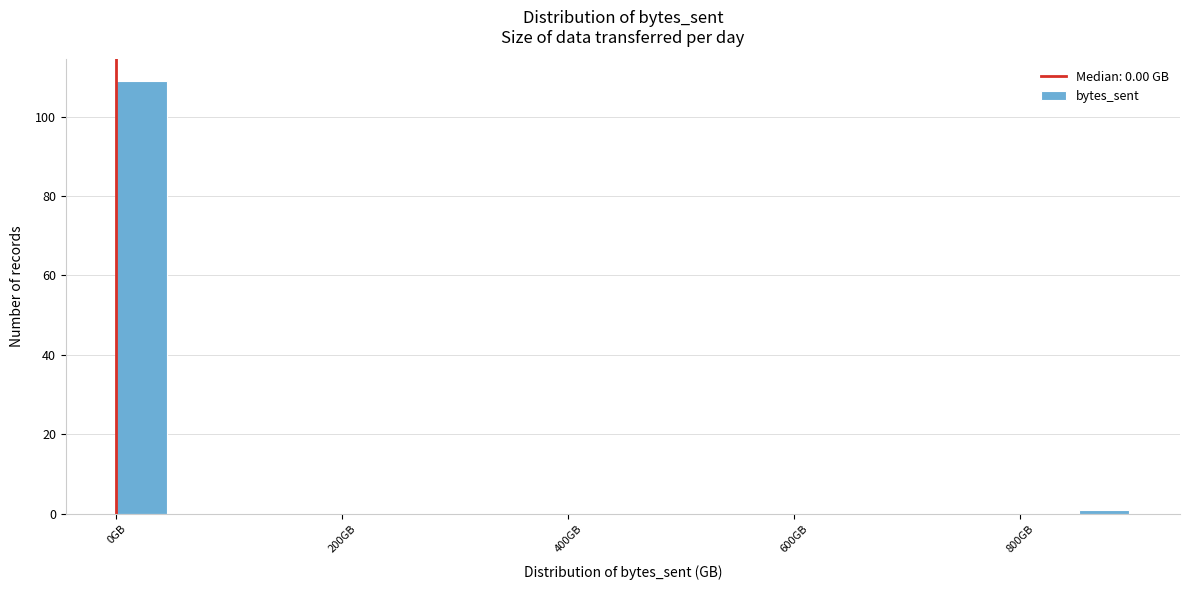

Around what value on the x-axis is the tallest bar? Give the approximate position of its centre, as read against the axis.

20